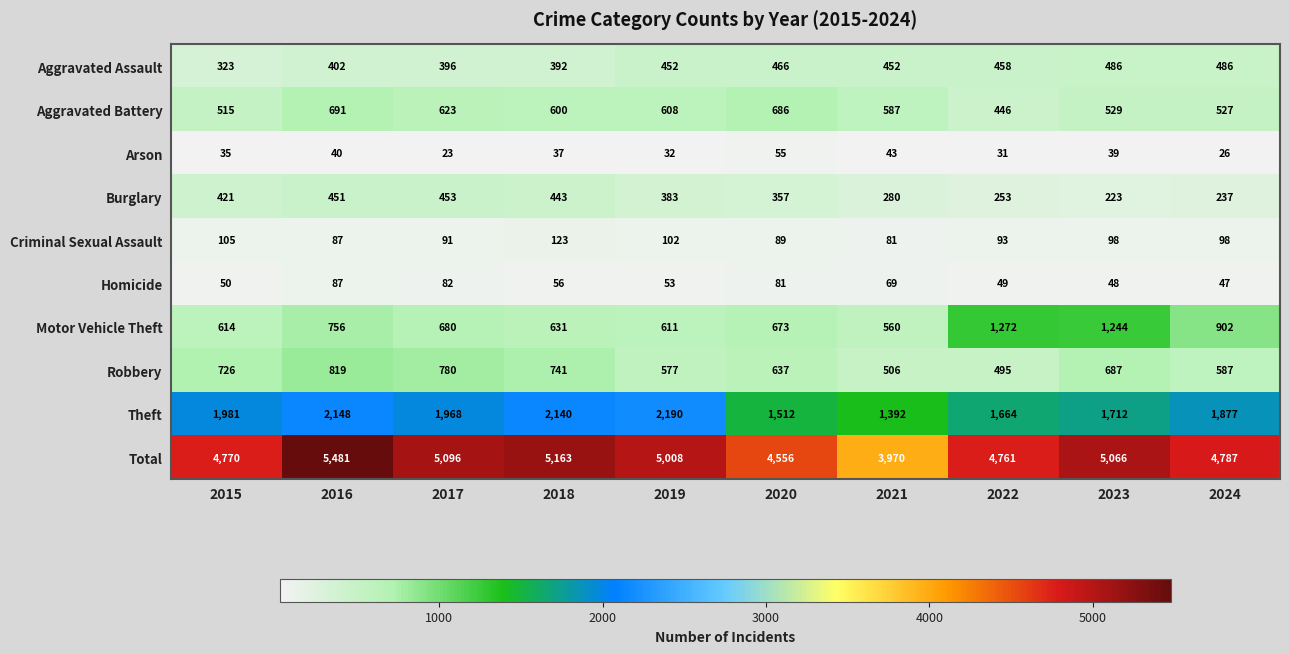

At 2018, list the series in order from smallest to largest.

Arson, Homicide, Criminal Sexual Assault, Aggravated Assault, Burglary, Aggravated Battery, Motor Vehicle Theft, Robbery, Theft, Total